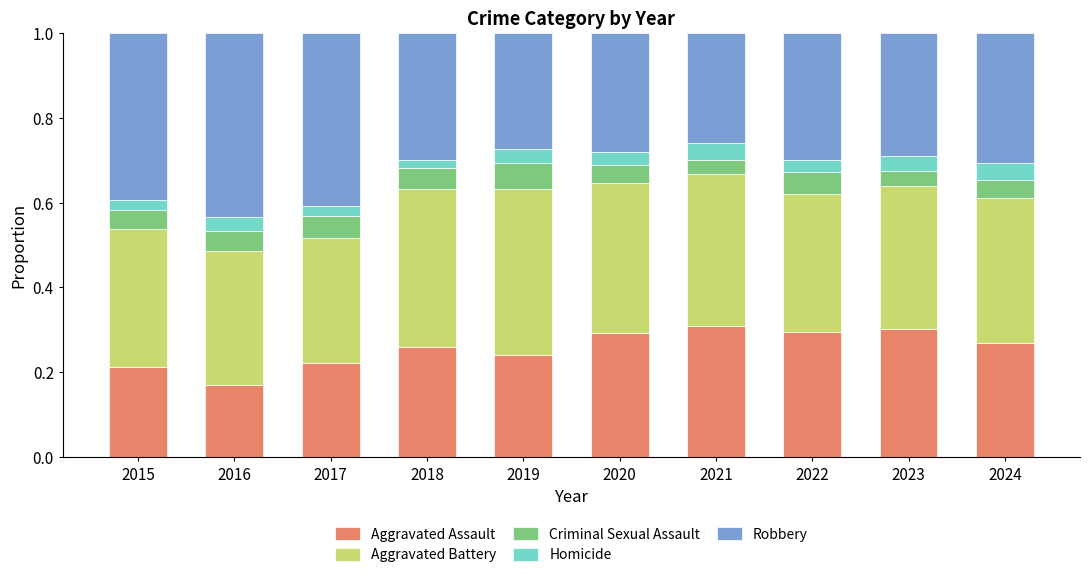

The value of Aggravated Assault at 2017 is 0.1. True or false?

False